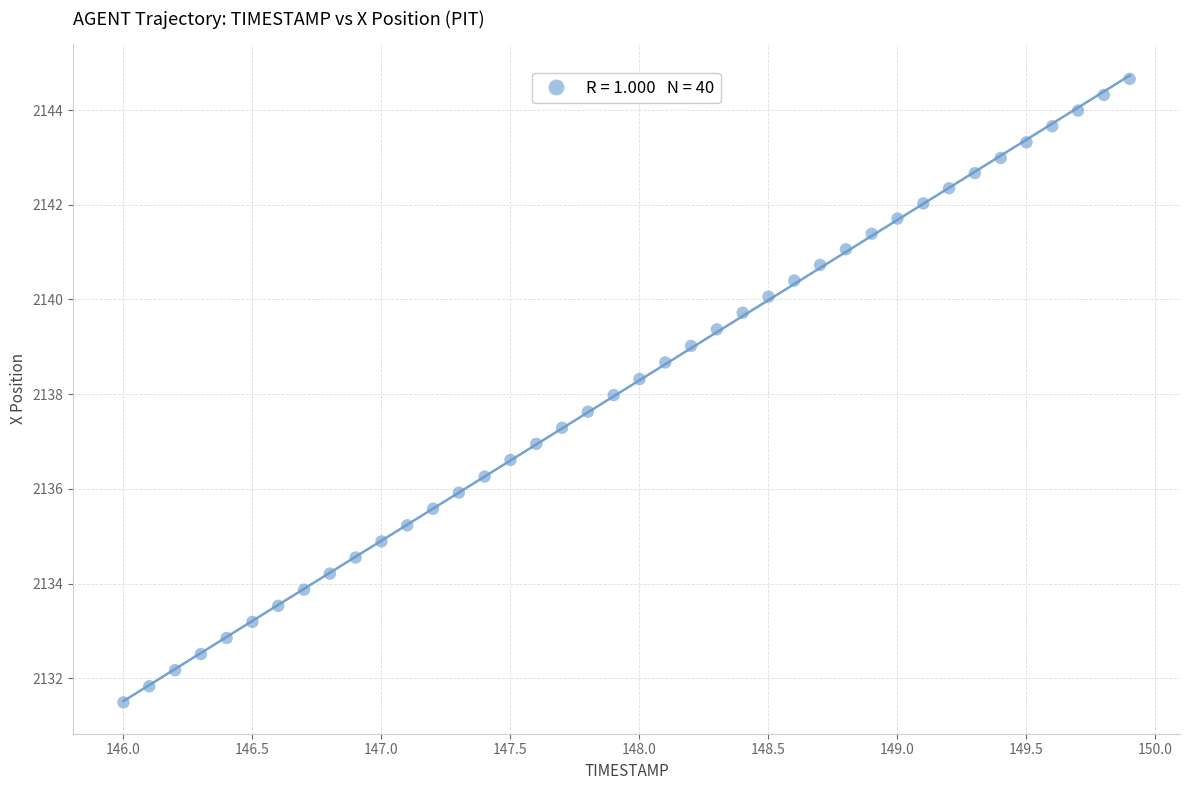

What is the range of X values (max minus min)?

3.9